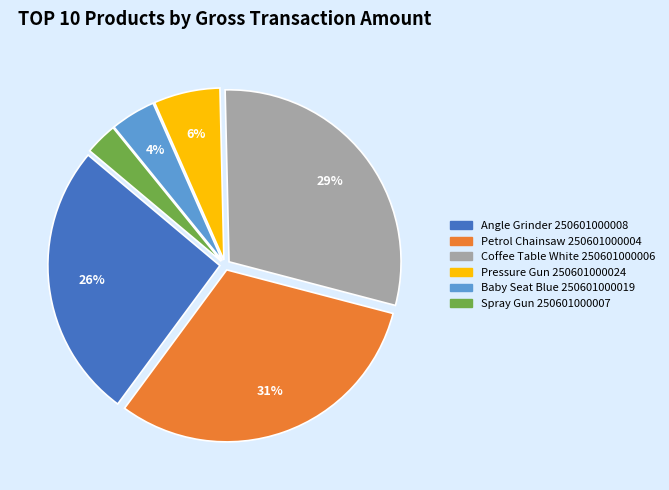

Is Pressure Gun 250601000024 the majority of the pie?

No